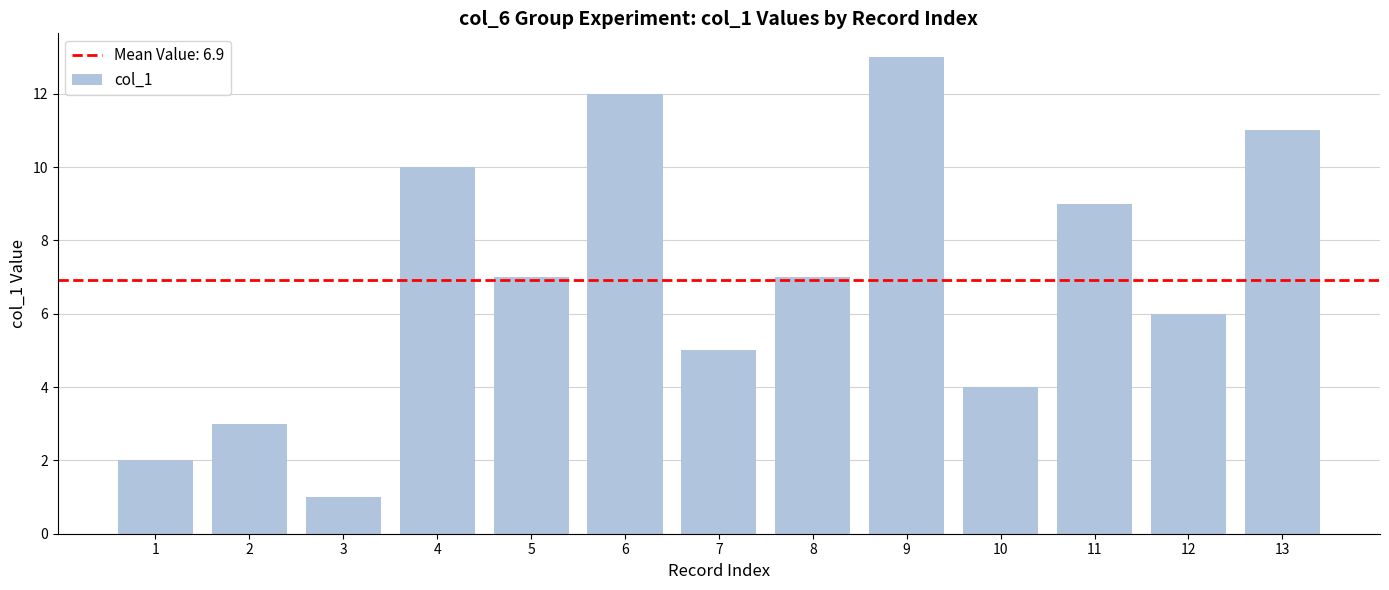

Which category has the lowest value across all series?

3